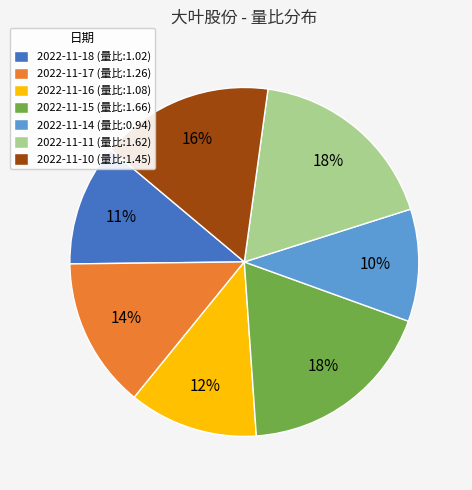

To the nearest percent, what percentage of the pie is 2022-11-16?

12%